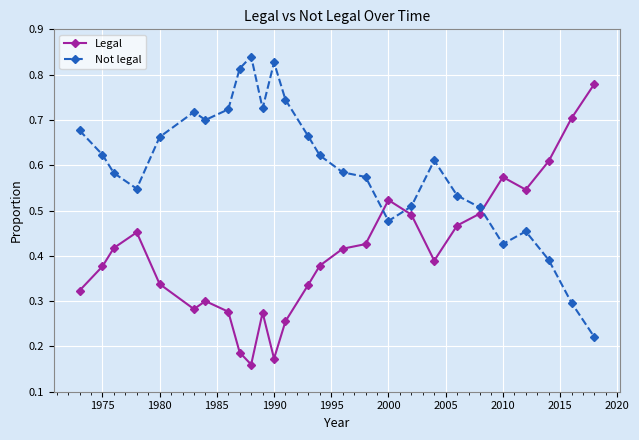

How many Not legal values are between 0 and 1?

27